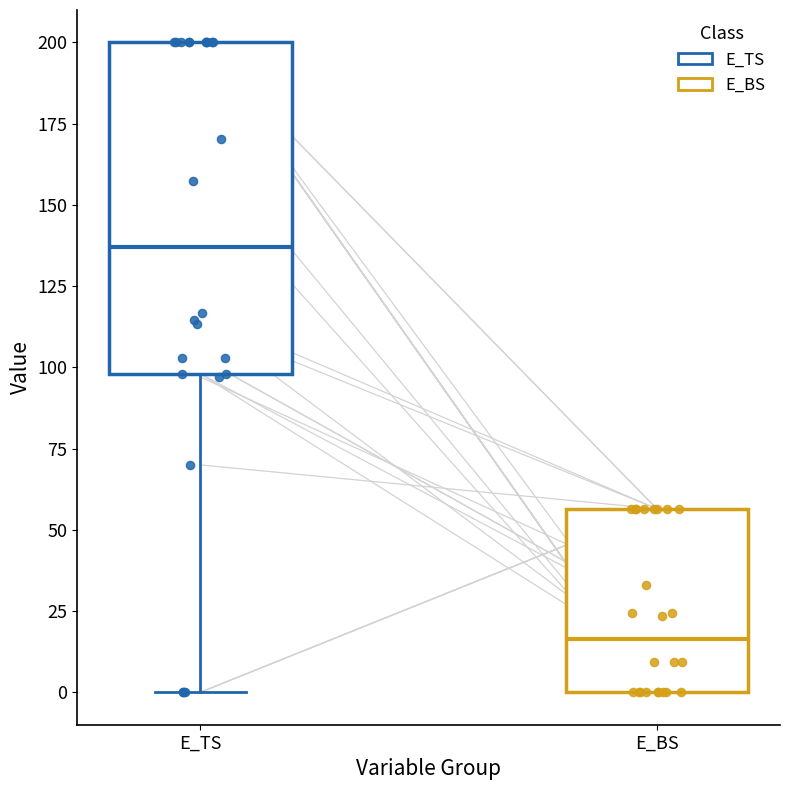

Reading left to right, transcribe this box plot: for each box, give where its median line is, the range the box spans, and where its two whiskers end, as read against the y-axis. The values are not printed on the chart, so give them approximately, as read against the axis.

E_TS: median 135, box 100 to 200, whiskers 0 to 200
E_BS: median 15, box 0 to 55, whiskers 0 to 55